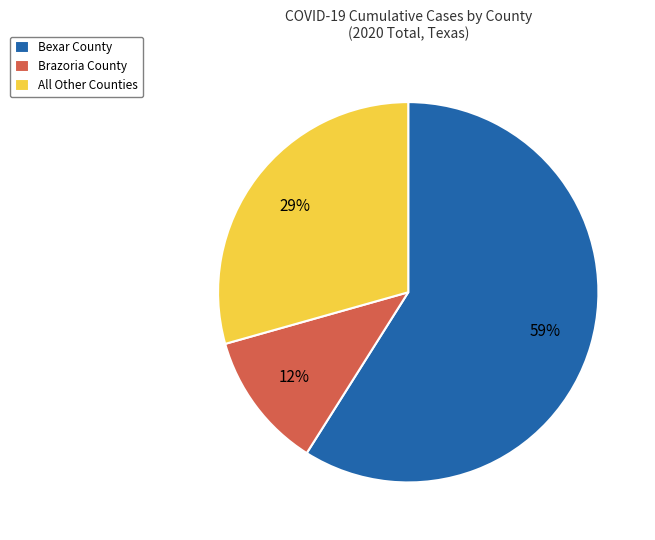

How many slices are in this pie chart?

3